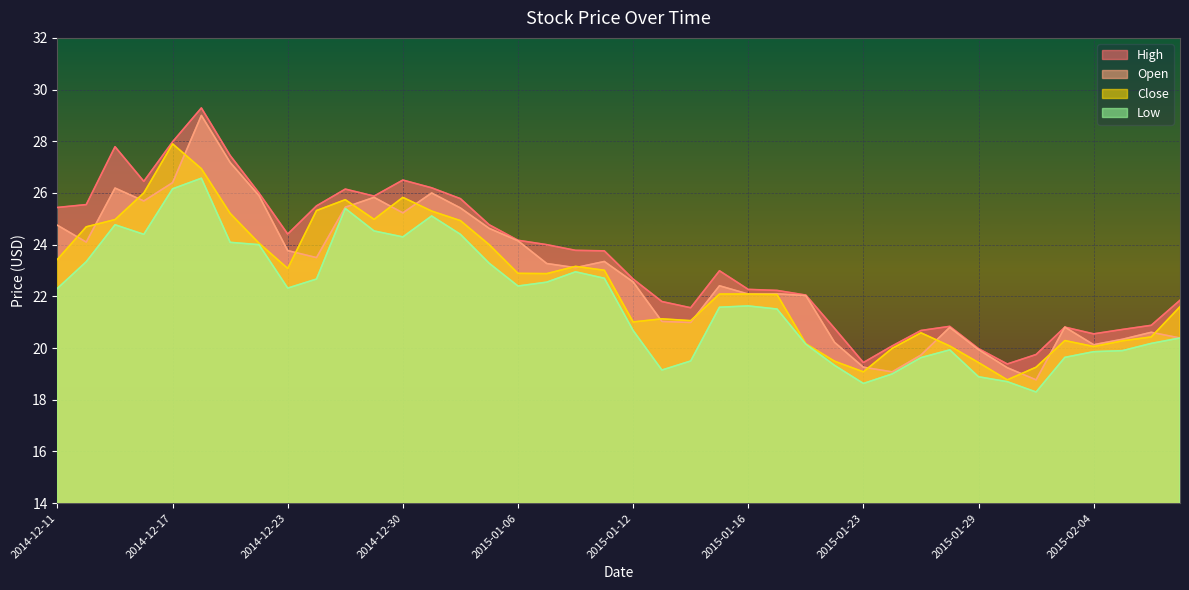

Reading right to left, list all the values displayed in this chart.

High: 21.9	20.9	20.7	20.6	20.8	19.8	19.4	20.0	20.8	20.7	20.1	19.4	20.8	22.1	22.2	22.3	23.0	21.6	21.8	22.7	23.8	23.8	24.0	24.2	24.8	25.8	26.2	26.5	25.9	26.1	25.5	24.4	26.0	27.4	29.3	28.0	26.4	27.8	25.6	25.4
Open: 20.4	20.6	20.3	20.1	20.8	18.8	19.2	19.9	20.8	19.7	19.1	19.3	20.2	22.0	22.1	22.1	22.4	21.0	21.0	22.6	23.4	23.1	23.3	24.1	24.6	25.4	26.0	25.2	25.8	25.4	23.5	23.8	25.9	27.2	29.0	26.4	25.7	26.2	24.1	24.8
Close: 21.6	20.4	20.3	20.1	20.3	19.3	18.8	19.4	20.1	20.6	20.0	19.1	19.5	20.2	22.1	22.1	22.1	21.1	21.1	21.0	23.0	23.2	22.9	22.9	24.0	24.9	25.3	25.8	25.0	25.7	25.3	23.1	24.1	25.2	26.9	27.9	26.0	25.0	24.7	23.4
Low: 20.4	20.2	19.9	19.9	19.6	18.3	18.7	18.9	19.9	19.6	19.0	18.6	19.3	20.1	21.5	21.6	21.6	19.5	19.1	20.7	22.7	22.9	22.6	22.4	23.3	24.4	25.1	24.3	24.5	25.4	22.7	22.3	24.0	24.1	26.6	26.2	24.4	24.8	23.3	22.3